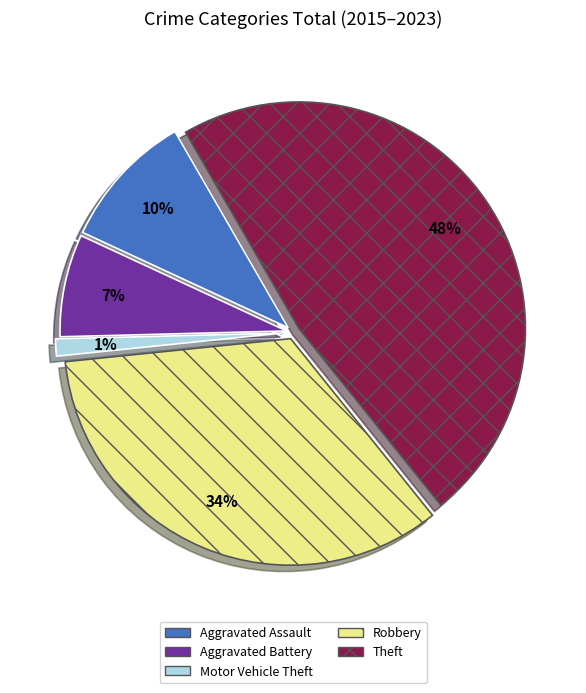

To the nearest percent, what portion does Aggravated Assault represent?

10%